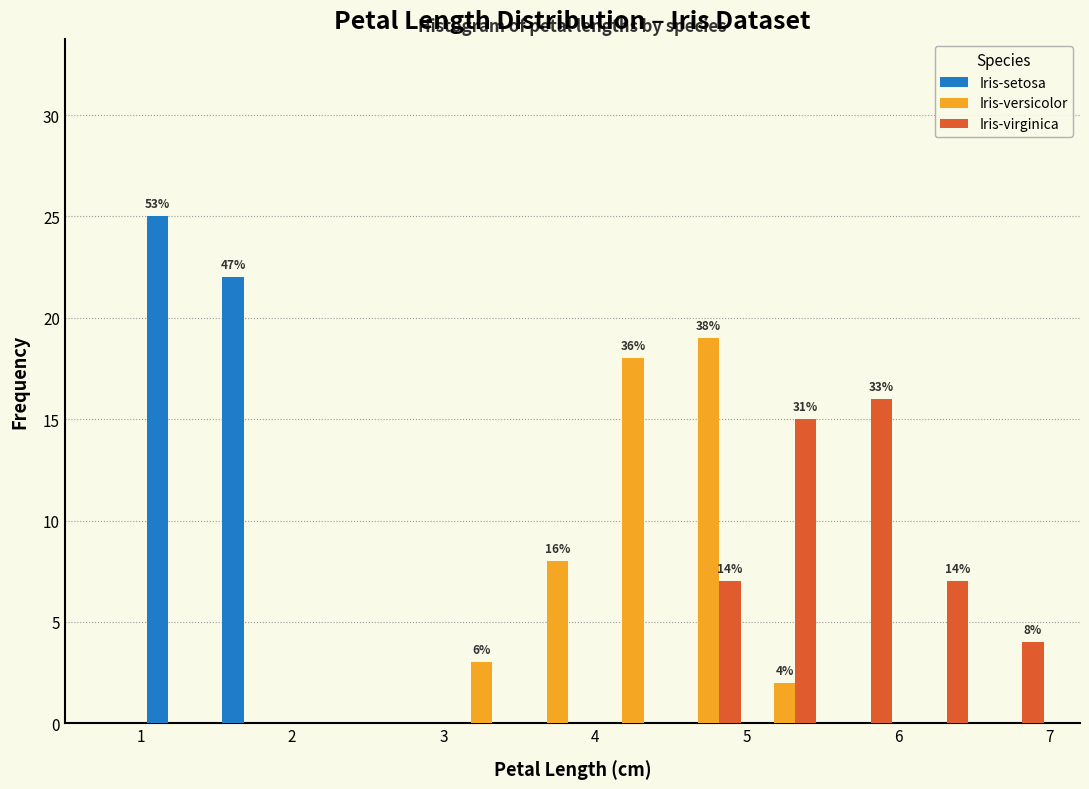

In the Iris-setosa series, which range on the x-axis has the tallest bar?

1.0 to 1.5